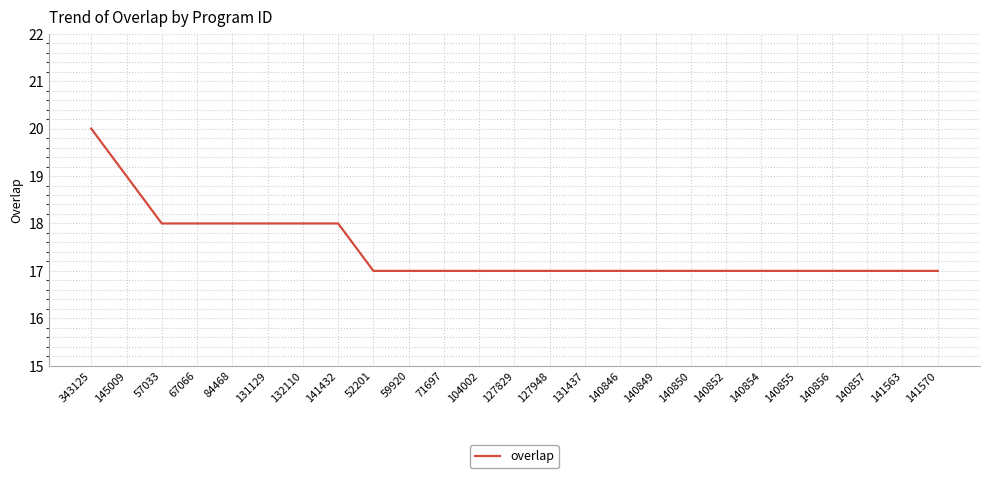

Reading left to right, list all the values displayed in this chart.

20	19	18	18	18	18	18	18	17	17	17	17	17	17	17	17	17	17	17	17	17	17	17	17	17